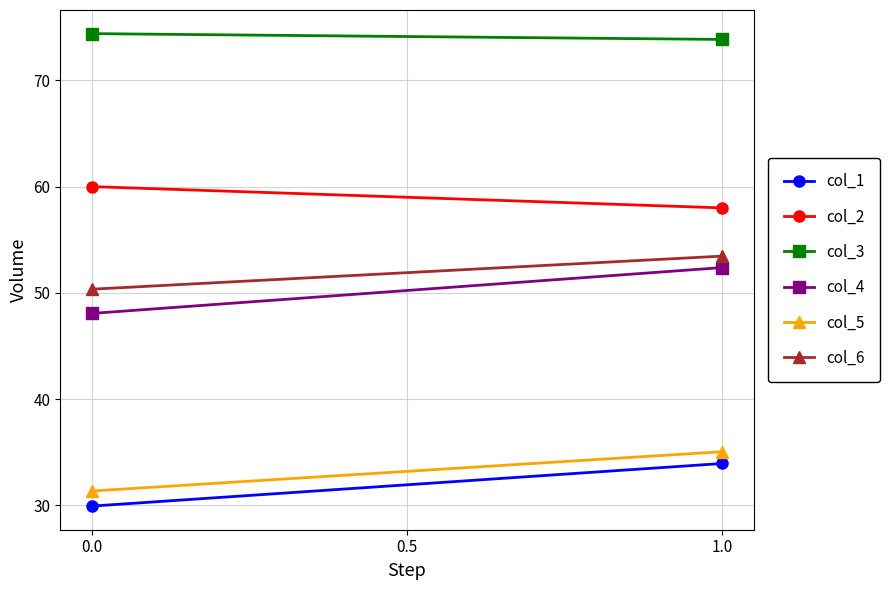

Reading left to right, list all the values displayed in this chart.

col_1: 29.9	33.9
col_2: 60.0	58.0
col_3: 74.4	73.9
col_4: 48.1	52.4
col_5: 31.4	35.1
col_6: 50.4	53.5